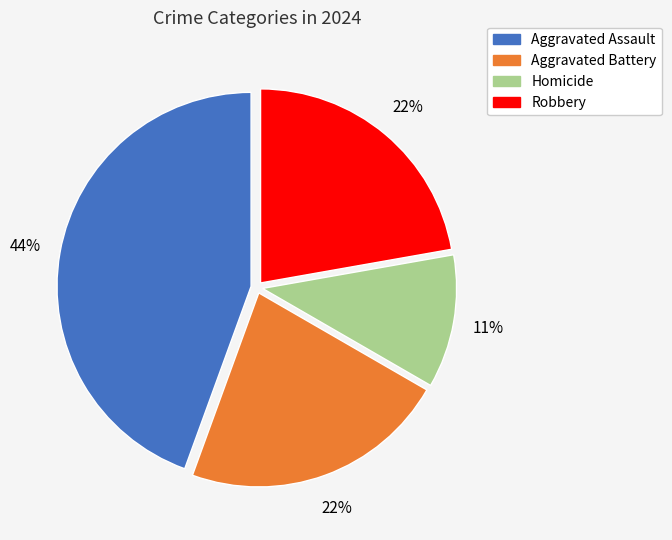

Approximately how many times larger is the value at Robbery compared to Aggravated Battery?

1.0